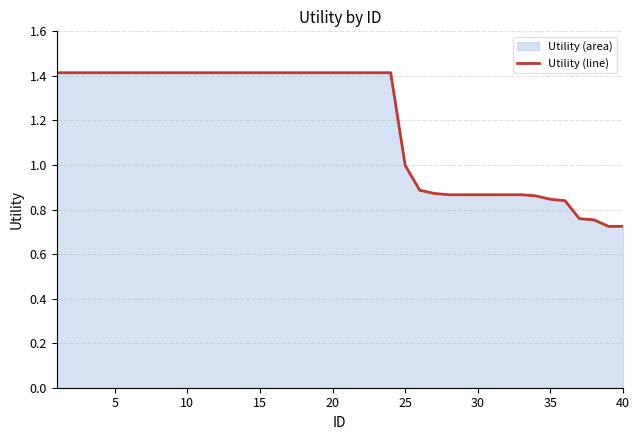

What is the difference between the maximum and minimum values?

0.7